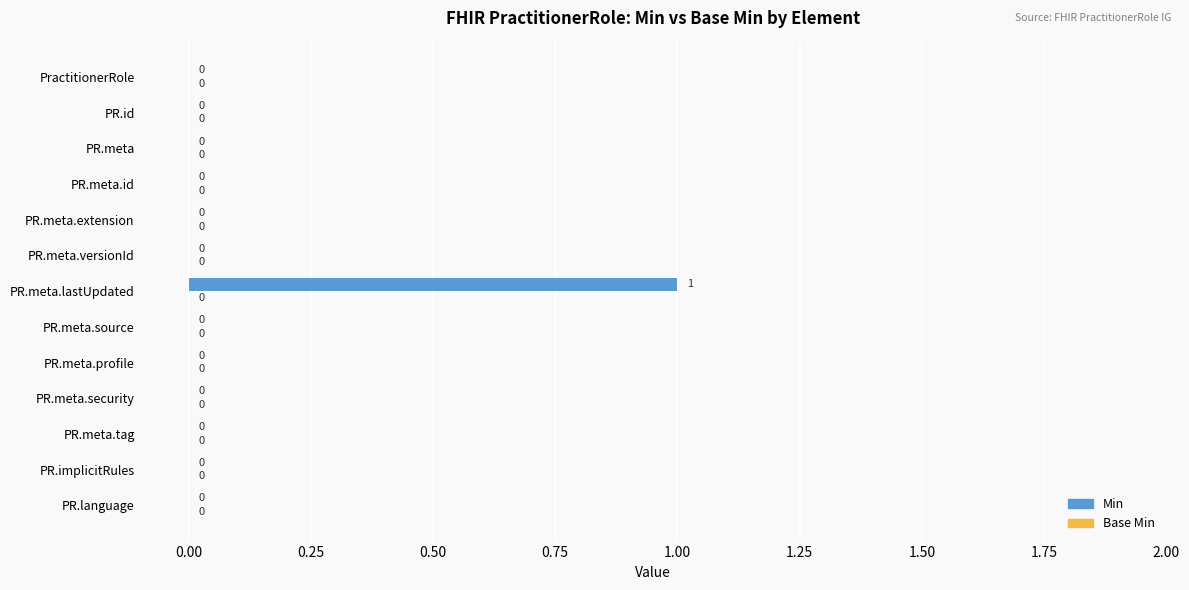

At which category does the chart reach its peak across all series?

PR.meta.lastUpdated